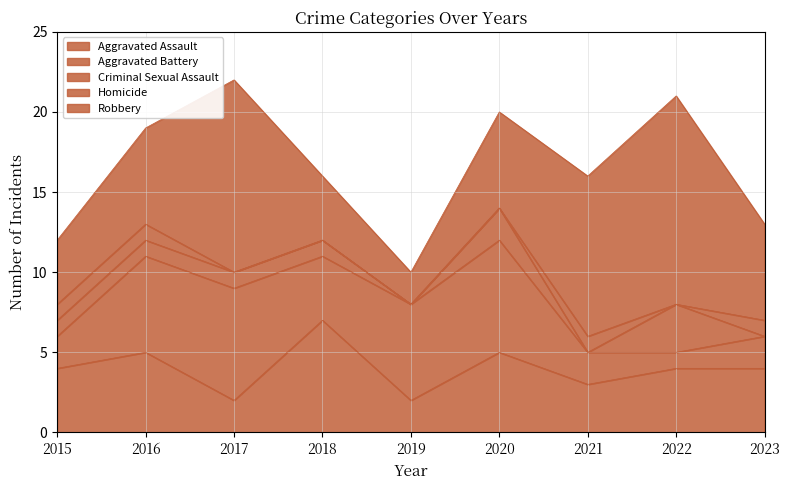

What is the value of the Aggravated Battery point at the 6th from the left?

7